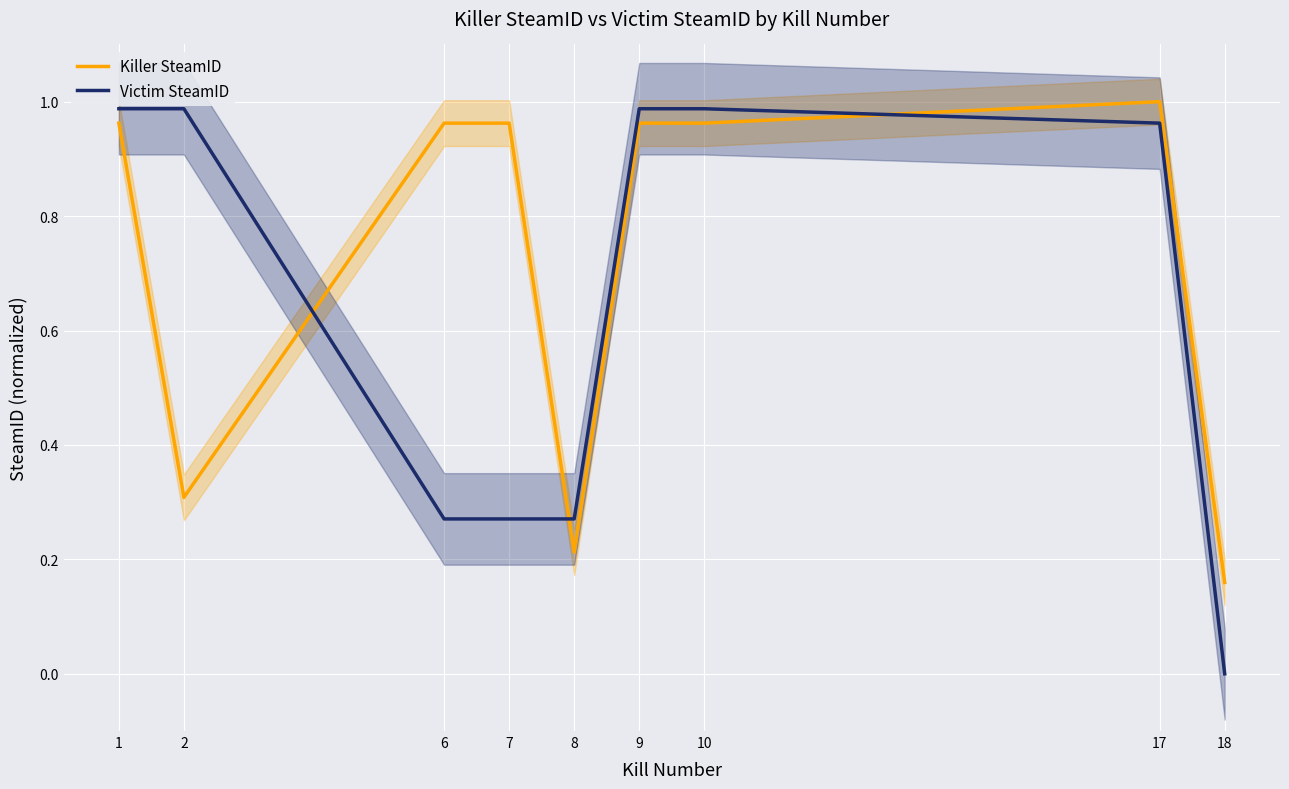

Reading left to right, list all the values displayed in this chart.

Killer SteamID: 1.0	0.3	1.0	1.0	0.2	1.0	1.0	1.0	0.2
Victim SteamID: 1.0	1.0	0.3	0.3	0.3	1.0	1.0	1.0	0.0